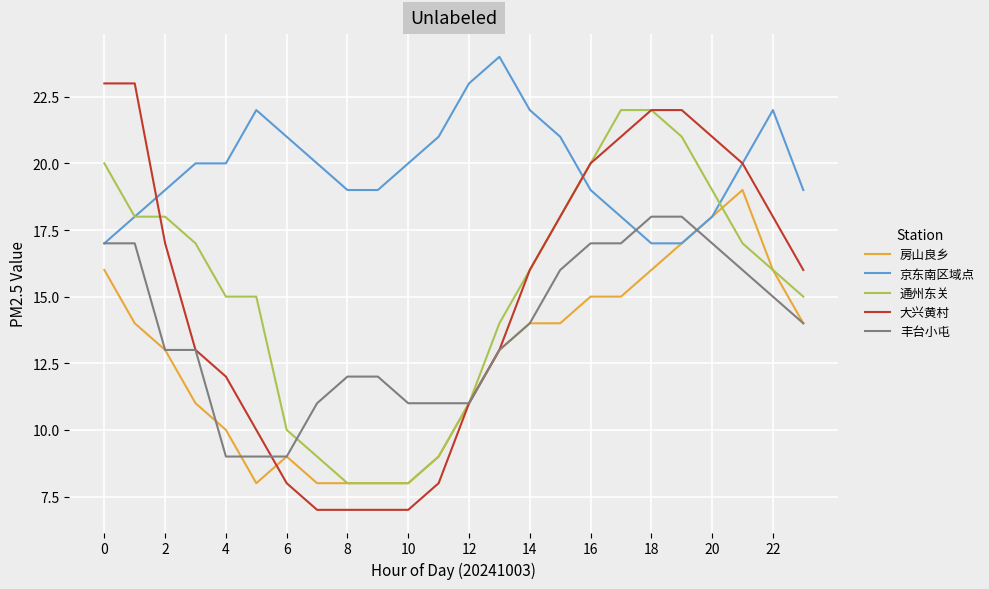

Rank the series by their maximum value, from lowest to highest.

丰台小屯, 房山良乡, 通州东关, 大兴黄村, 京东南区域点